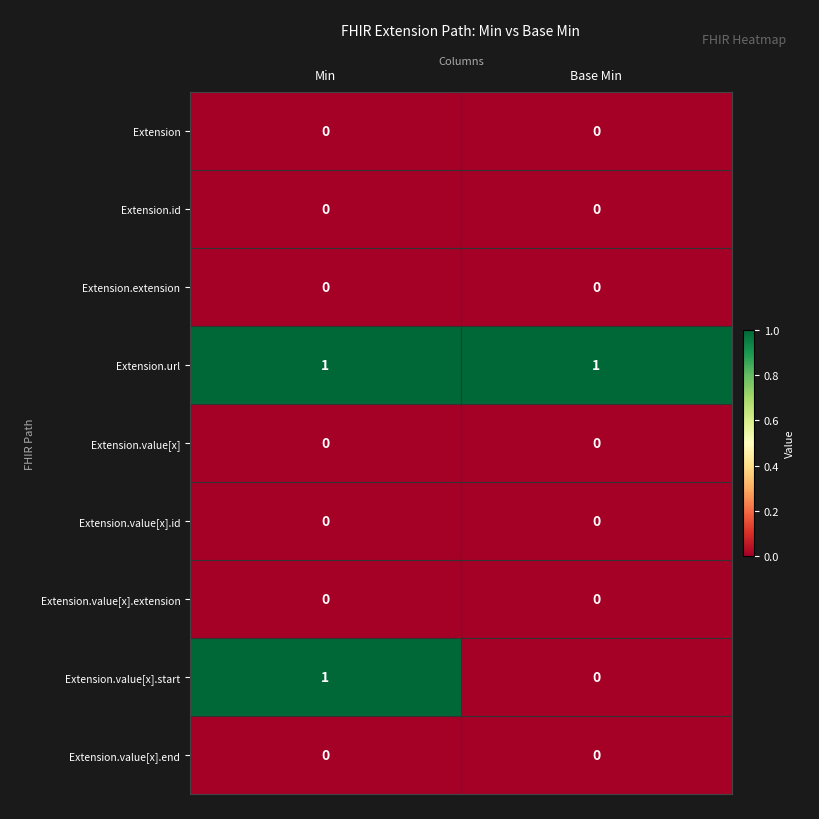

Rank the categories by Extension.value[x].start value from highest to lowest.

Min, Base Min